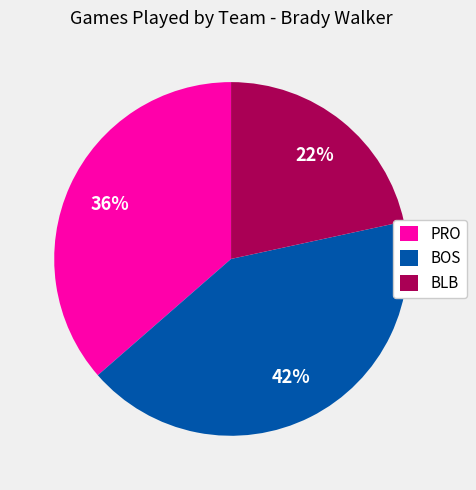

Count the number of slices in the pie.

3